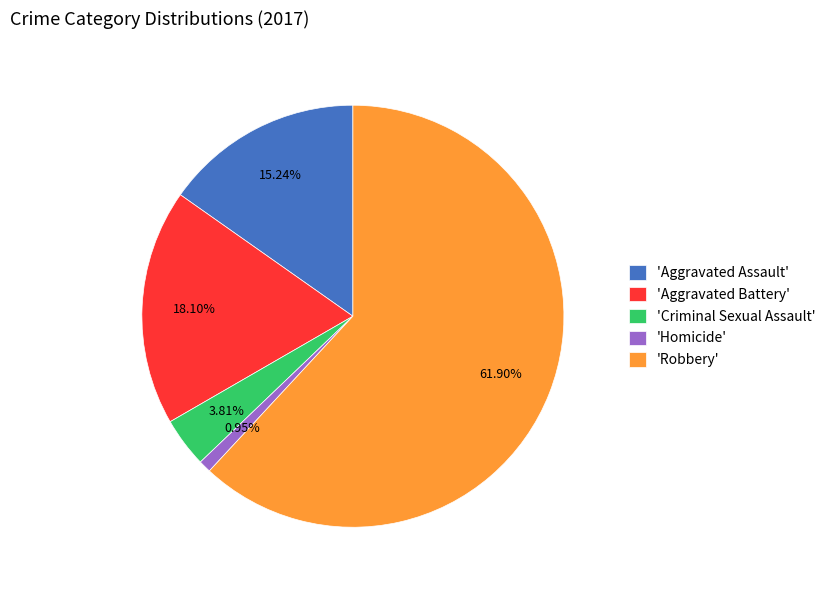

Between 'Criminal Sexual Assault' and 'Aggravated Assault', which is larger?

'Aggravated Assault'